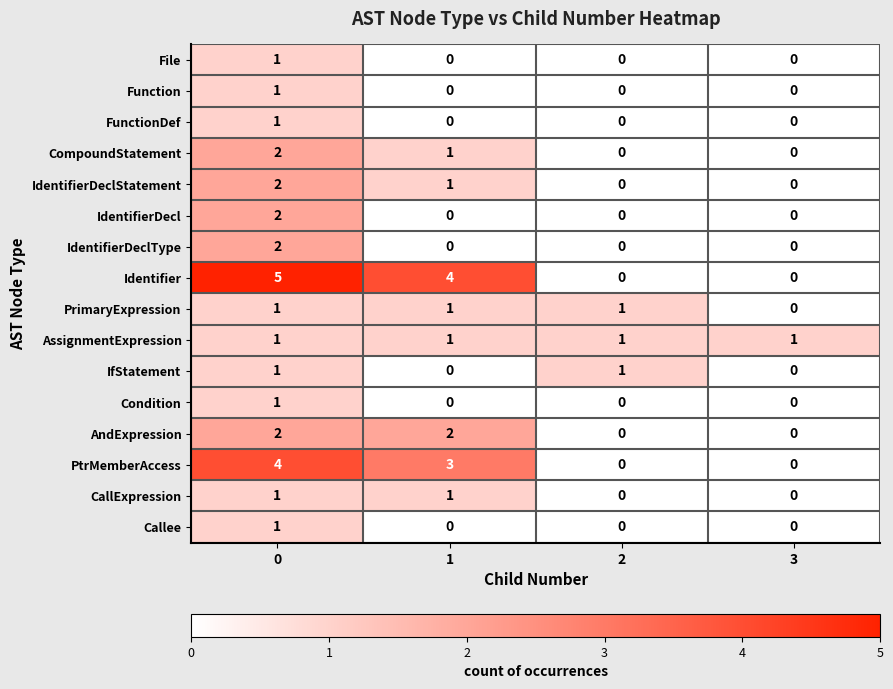

Is it true that File equals 0 at 1?

True